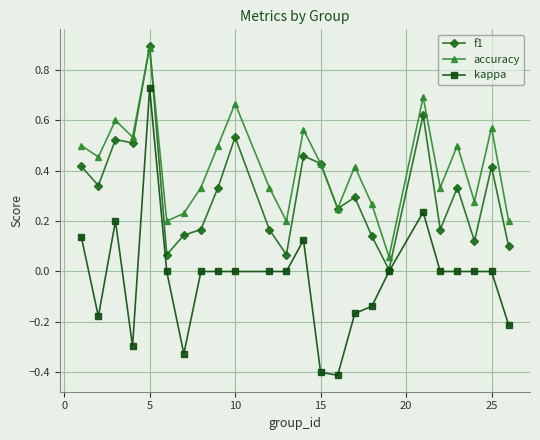

True or false: kappa and accuracy cross at least once.

False